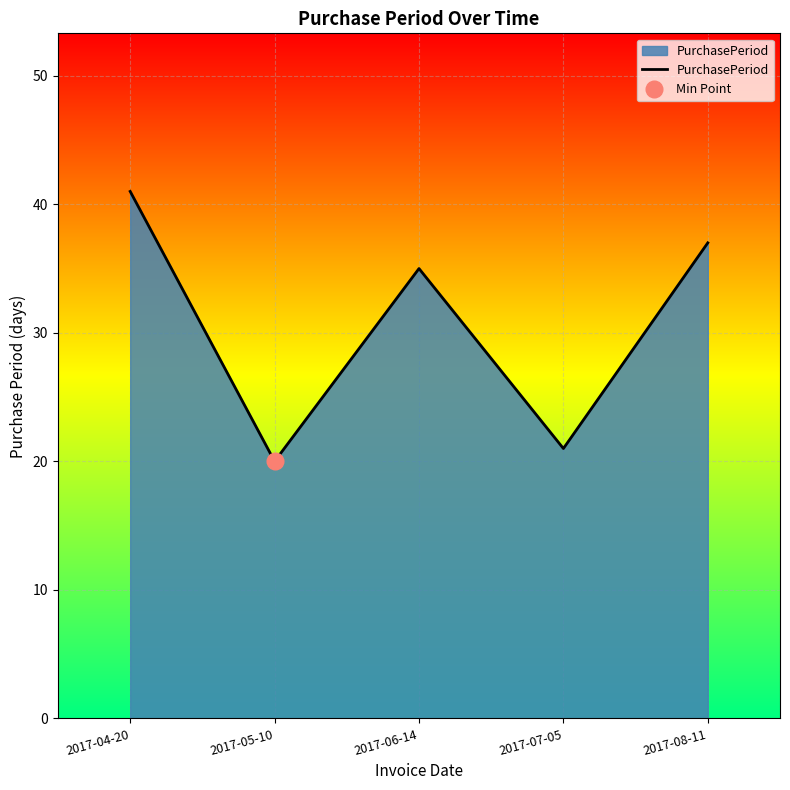

Reading left to right, transcribe all the data shown in this chart.

2017-04-20=41	2017-05-10=20	2017-06-14=35	2017-07-05=21	2017-08-11=37